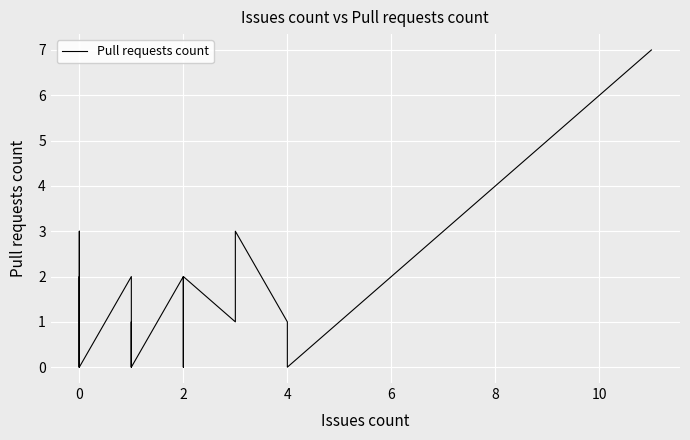

True or false: there are more than 0 points higher than both neighbors.

True